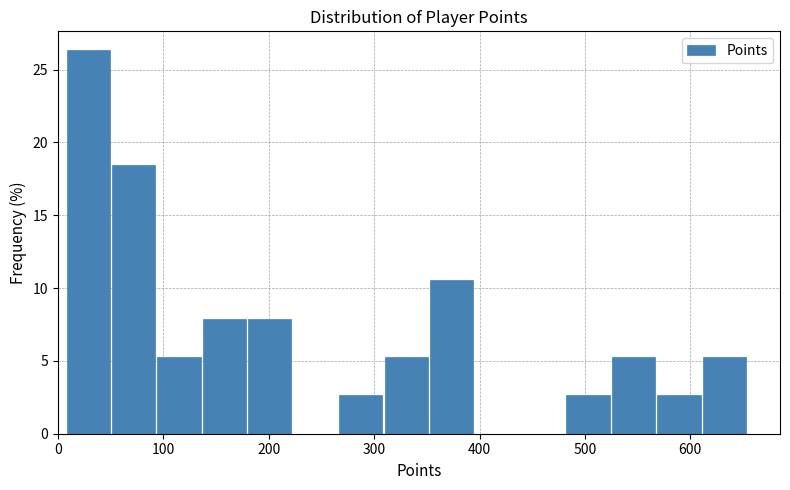

Over which range of the x-axis is the bar tallest?

10 to 50